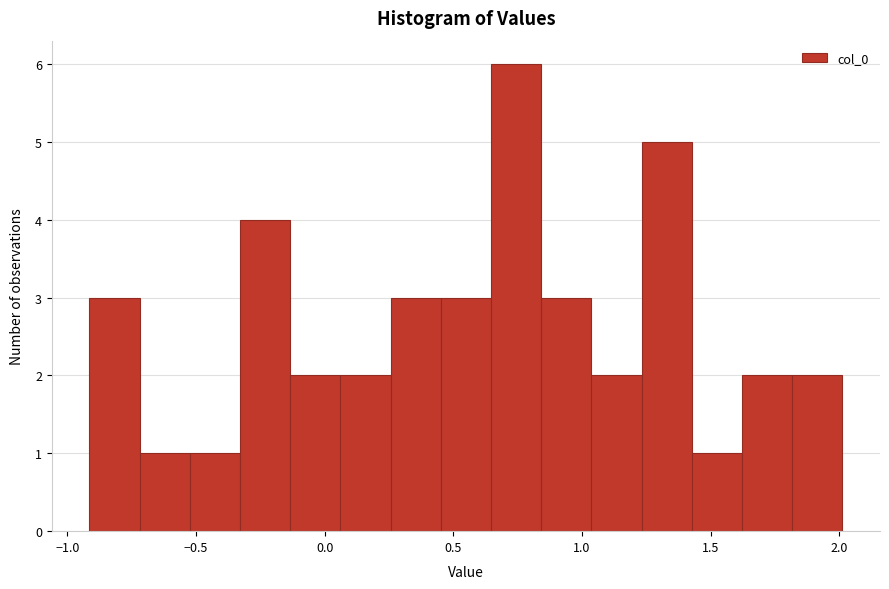

Read against the x-axis, roughly where is the centre of the tallest bar?

0.75